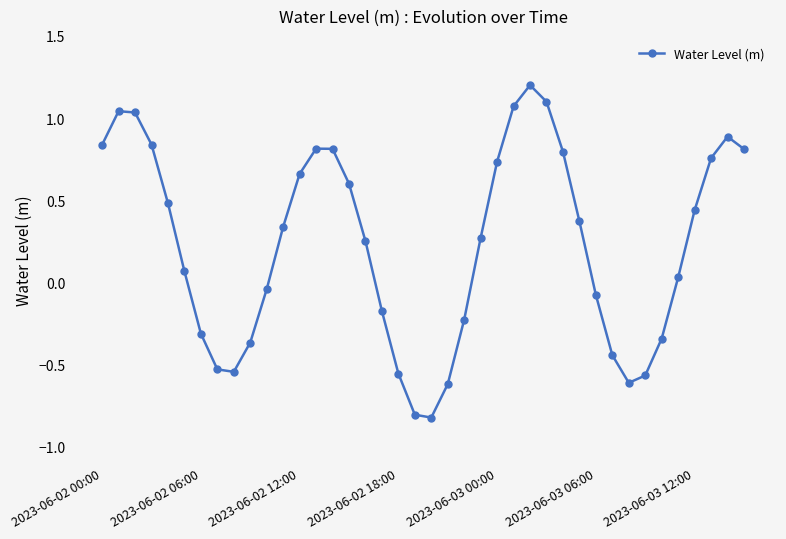

What is the smallest value displayed?

-0.8